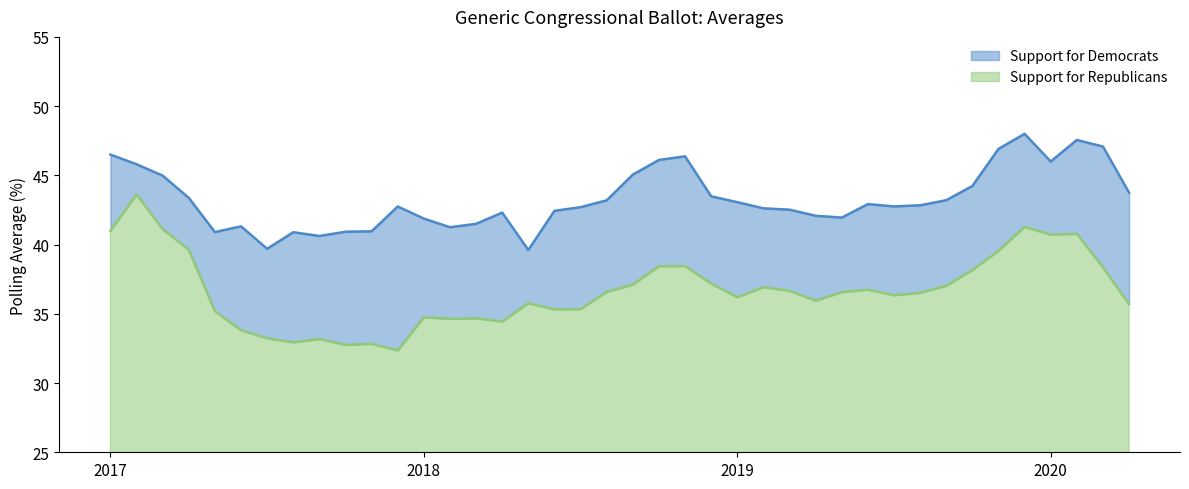

List the series in order of their overall mean, highest first.

Support for Democrats, Support for Republicans